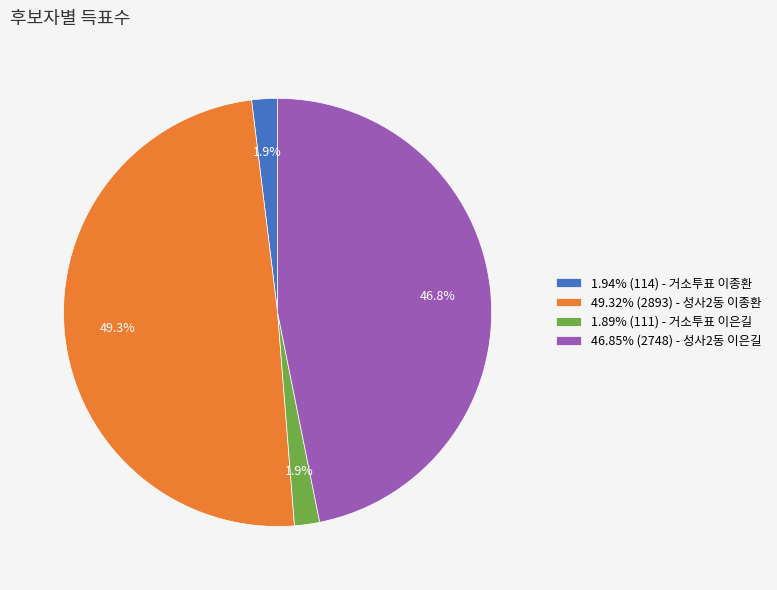

Is there a majority slice in this chart?

No